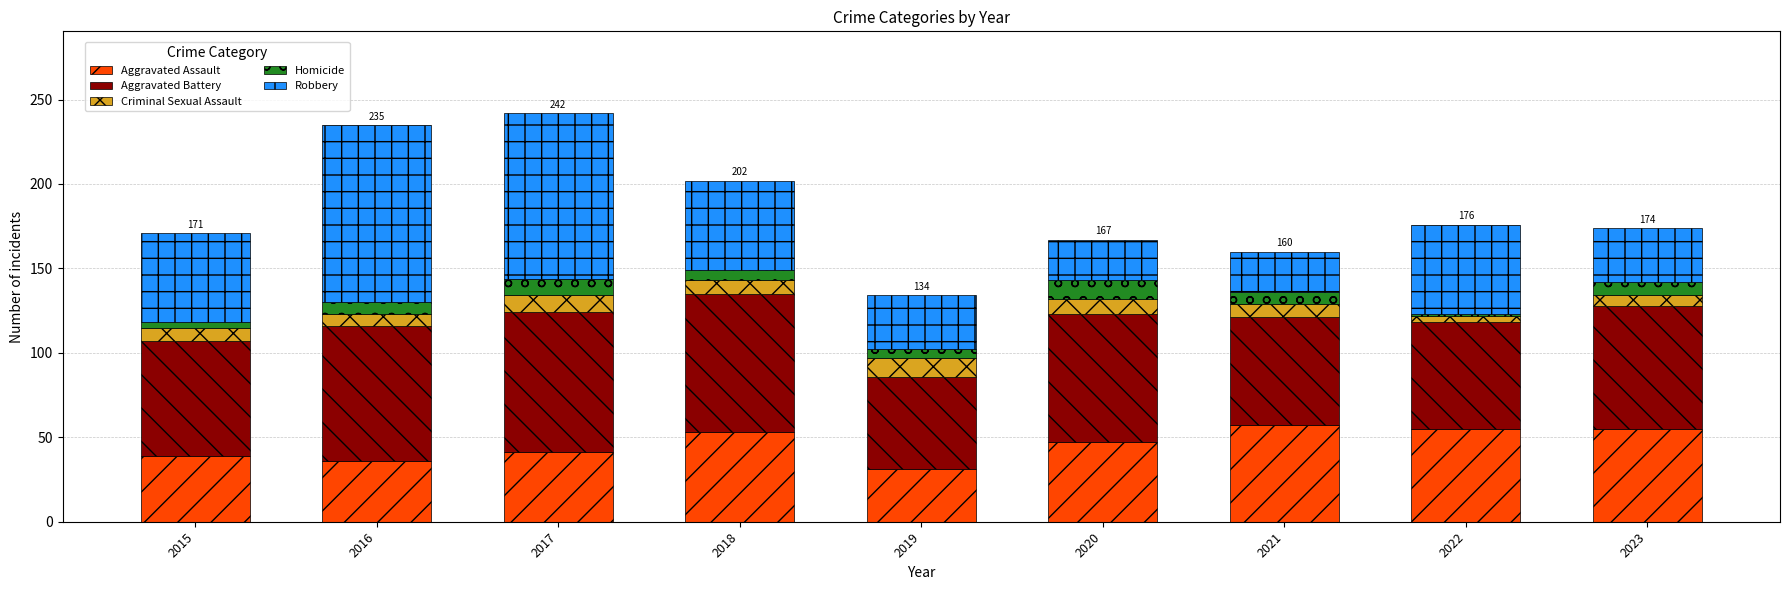

What is the maximum value for Aggravated Assault?

57